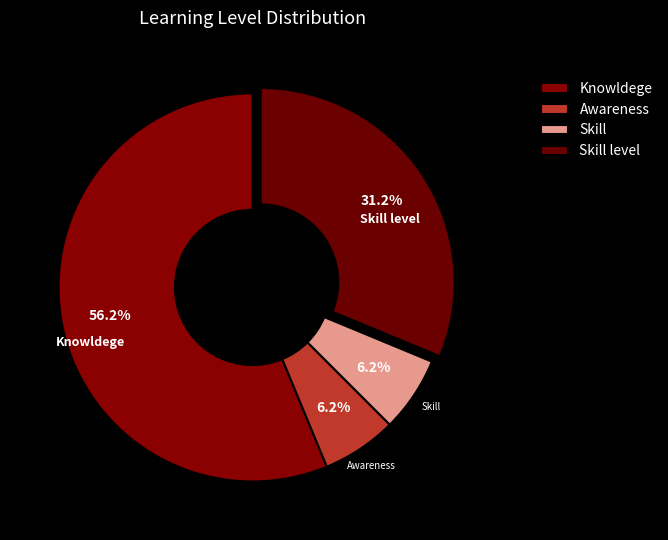

What is the largest slice in the pie chart?

Knowledge